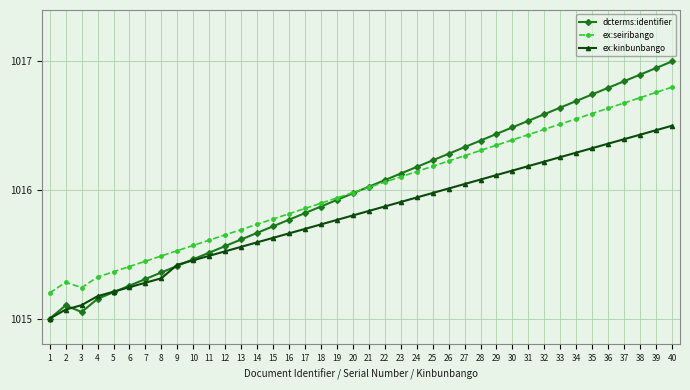

List the labels in order of dcterms:identifier value, largest first.

40, 39, 38, 37, 36, 35, 34, 33, 32, 31, 30, 29, 28, 27, 26, 25, 24, 23, 22, 21, 20, 19, 18, 17, 16, 15, 14, 13, 12, 11, 10, 9, 8, 7, 6, 5, 4, 2, 3, 1